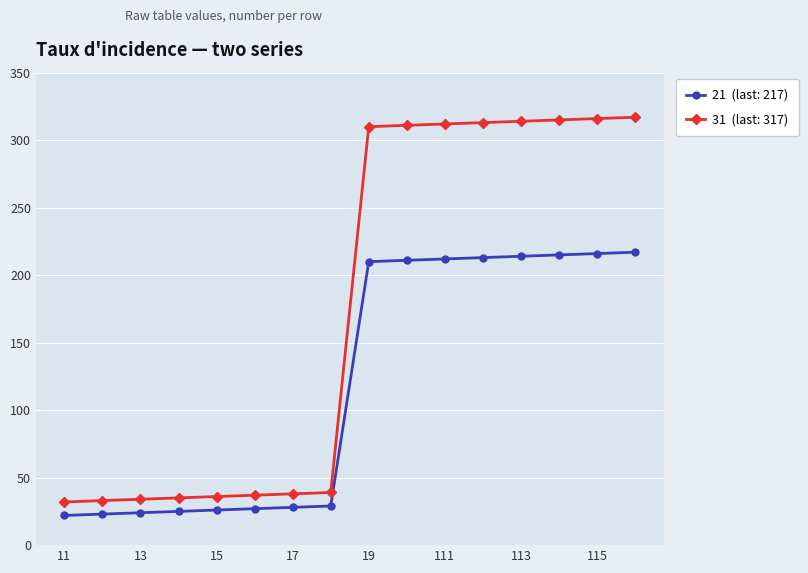

What is the maximum value shown in the chart?

317